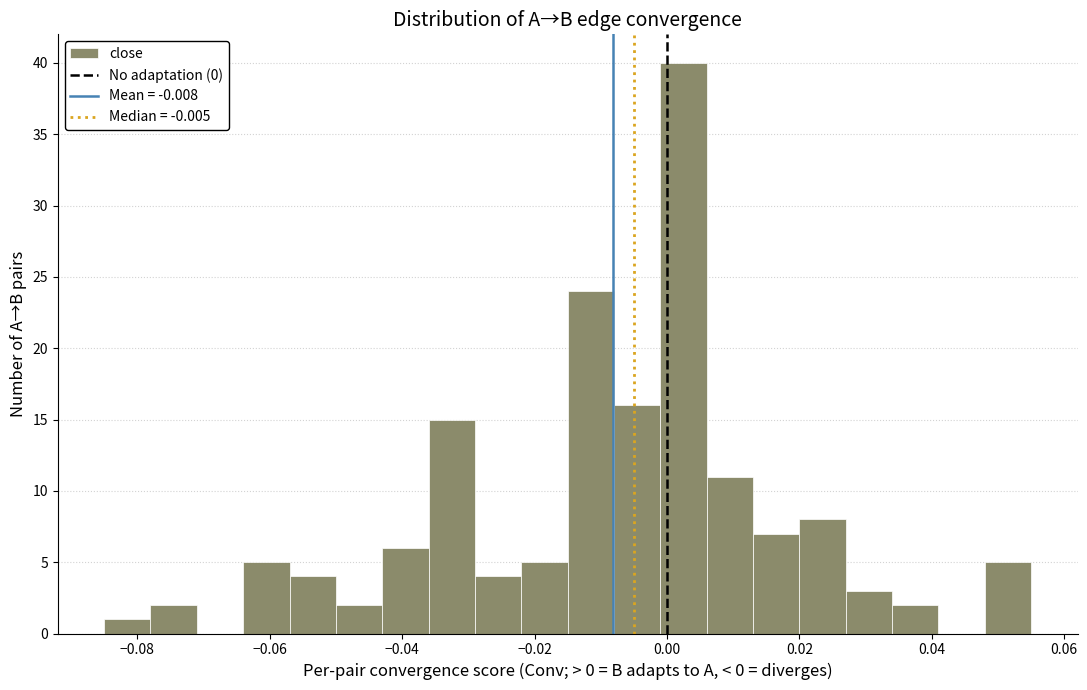

Around what value on the x-axis is the tallest bar? Give the approximate position of its centre, as read against the axis.

0.002